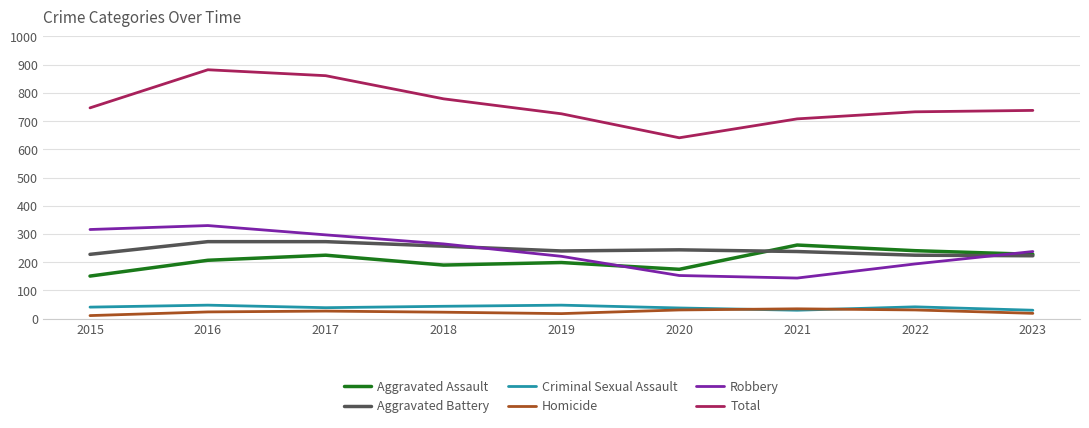

True or false: Aggravated Battery and Criminal Sexual Assault intersect in this chart.

False